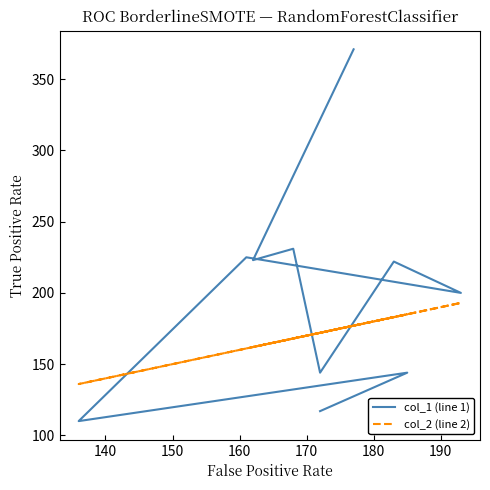

How many series are shown in this chart?

2